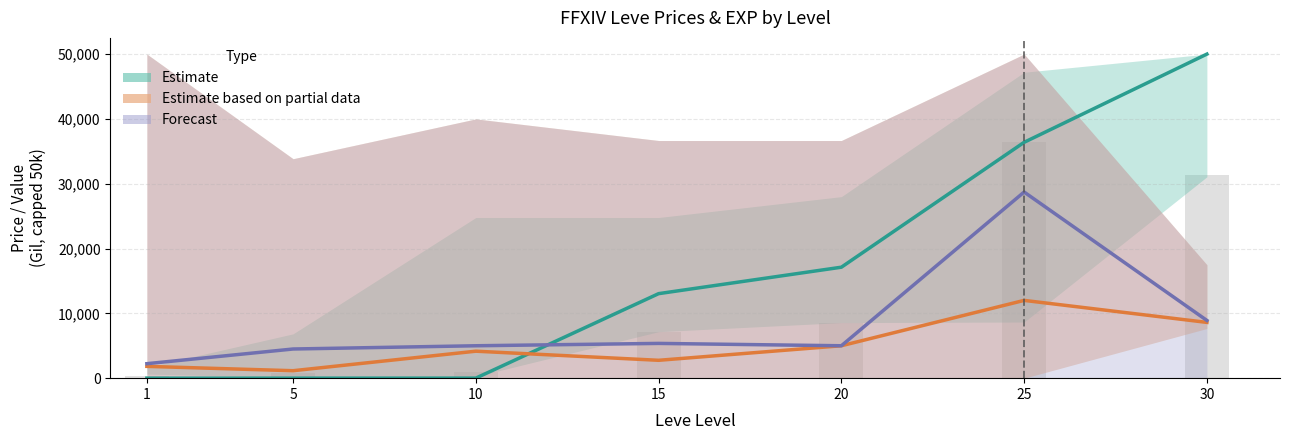

How many values in the Estimate series are below 13040?

3